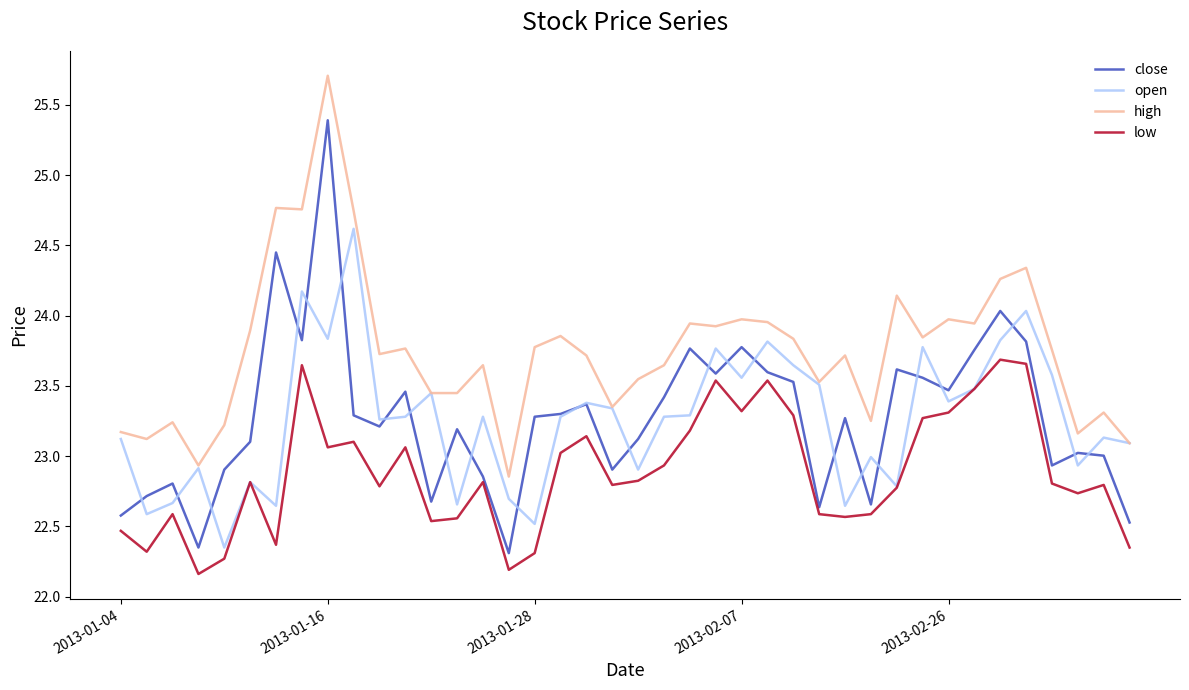

Which series has the largest total across all categories?

high